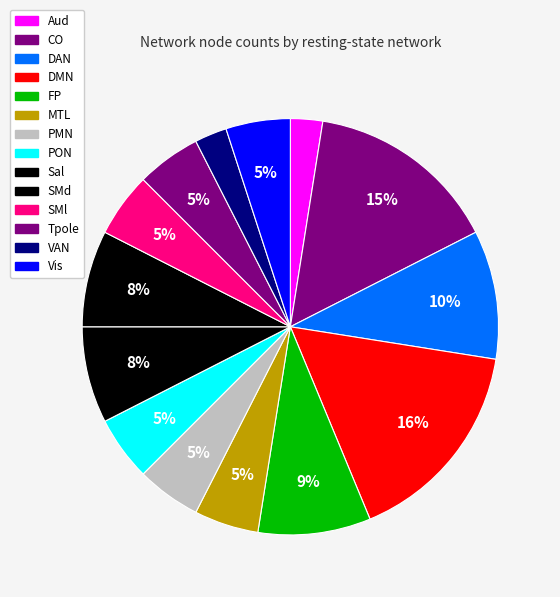

Between DMN and SMl, which is larger?

DMN